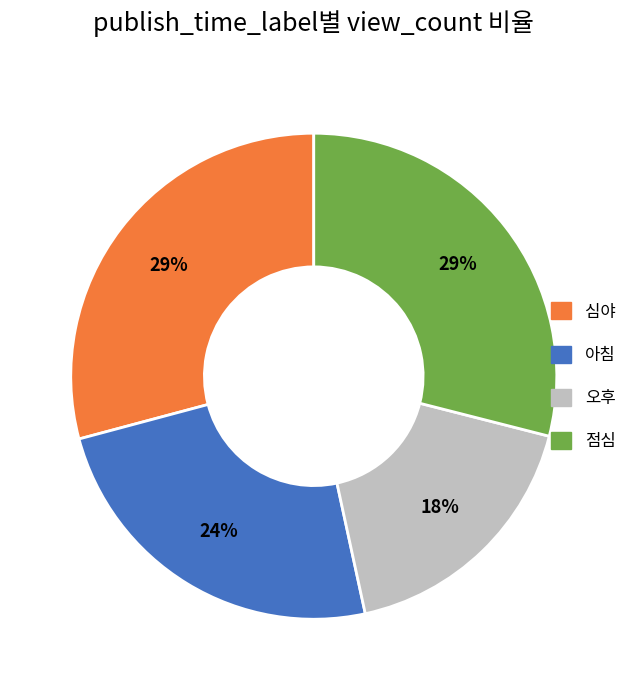

Is there a majority slice in this chart?

No